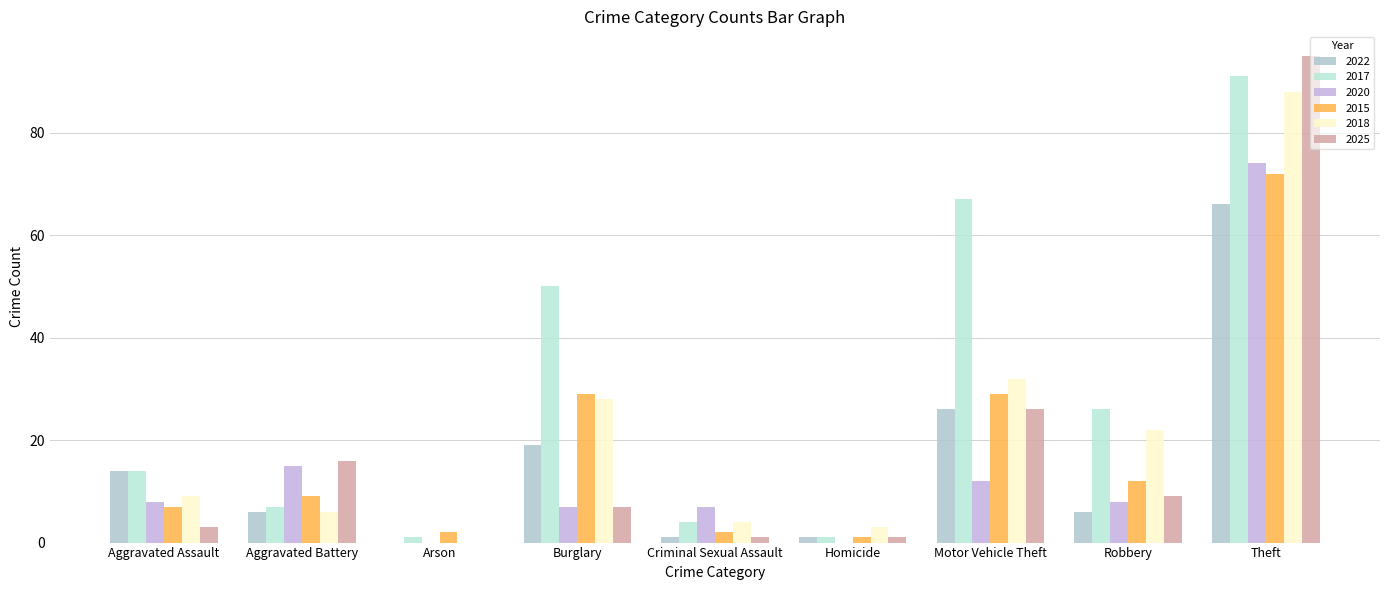

True or false: 2020 has a value of 0 at Arson.

True